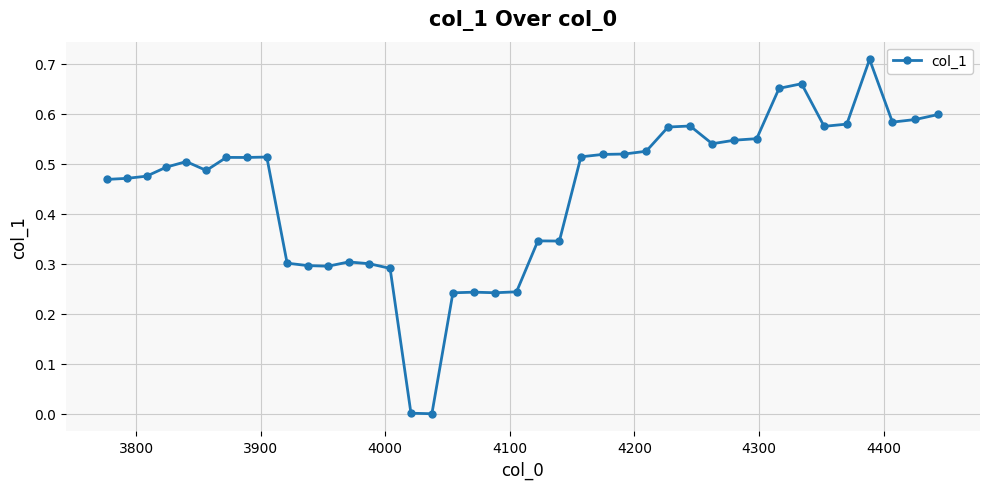

What is the average value?

0.4